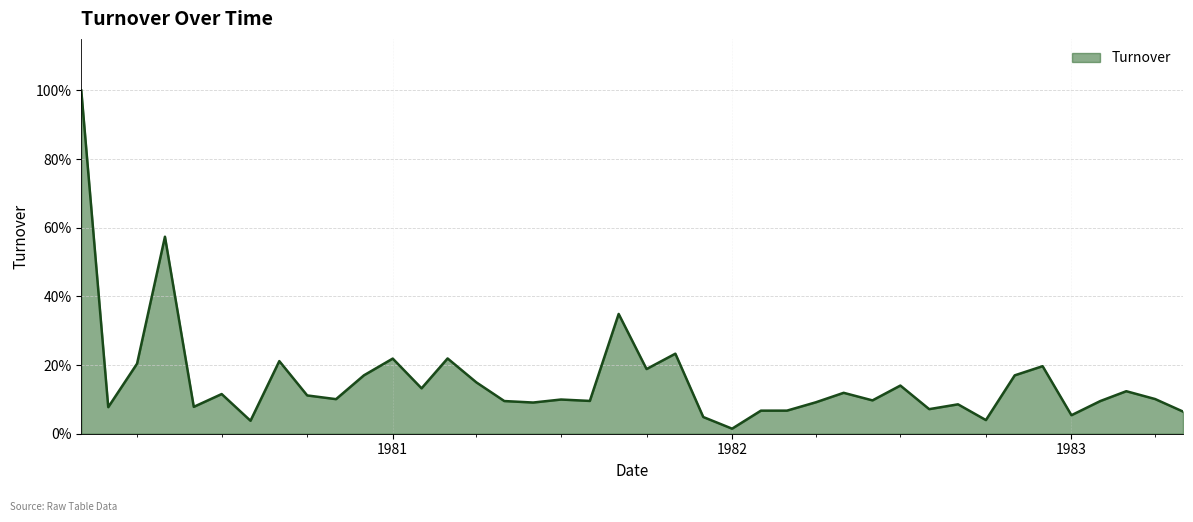

What is the value of the 13th point from the left?

0.1